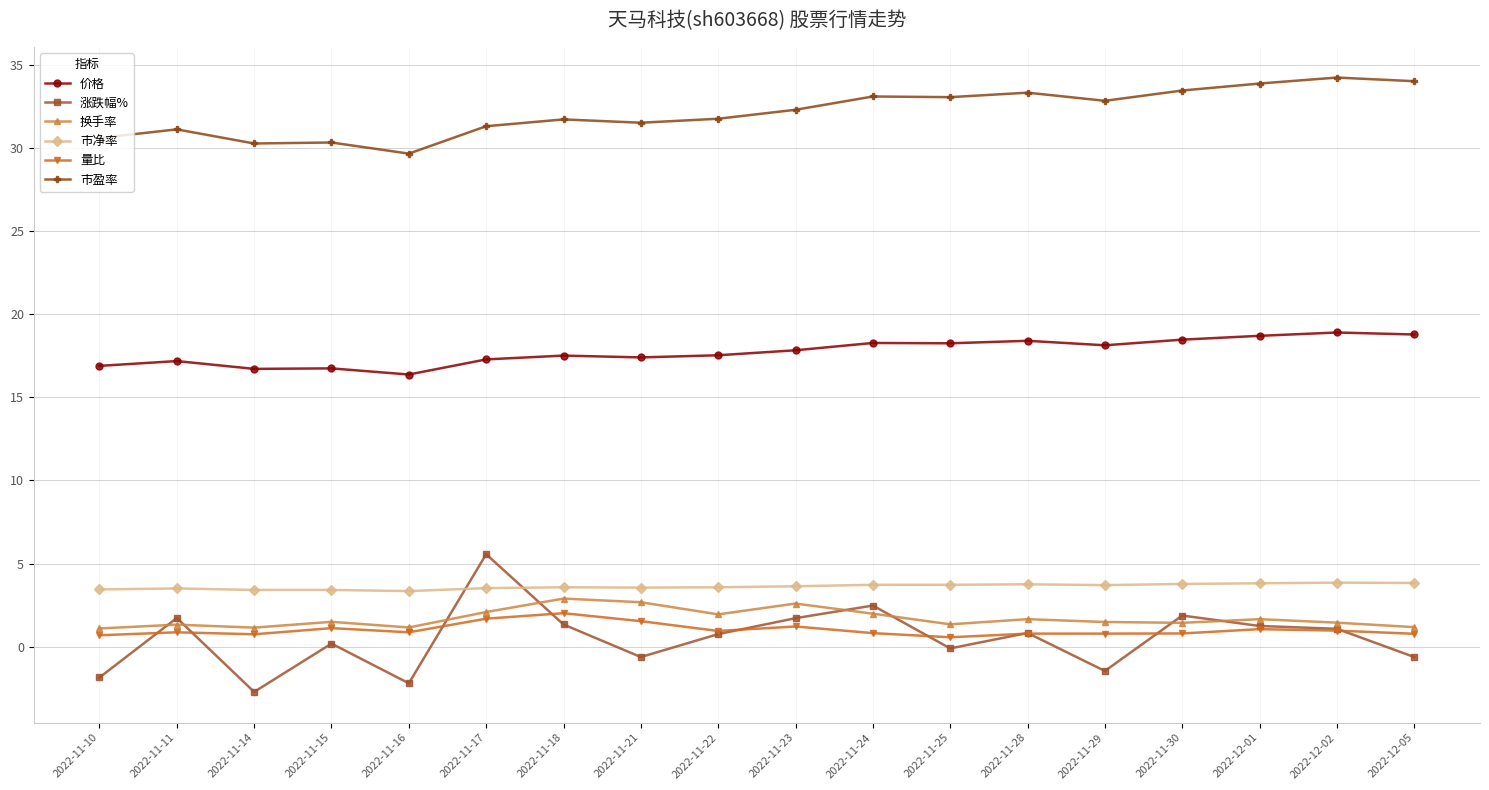

What is the label of the 8th point from the left?

2022-11-21